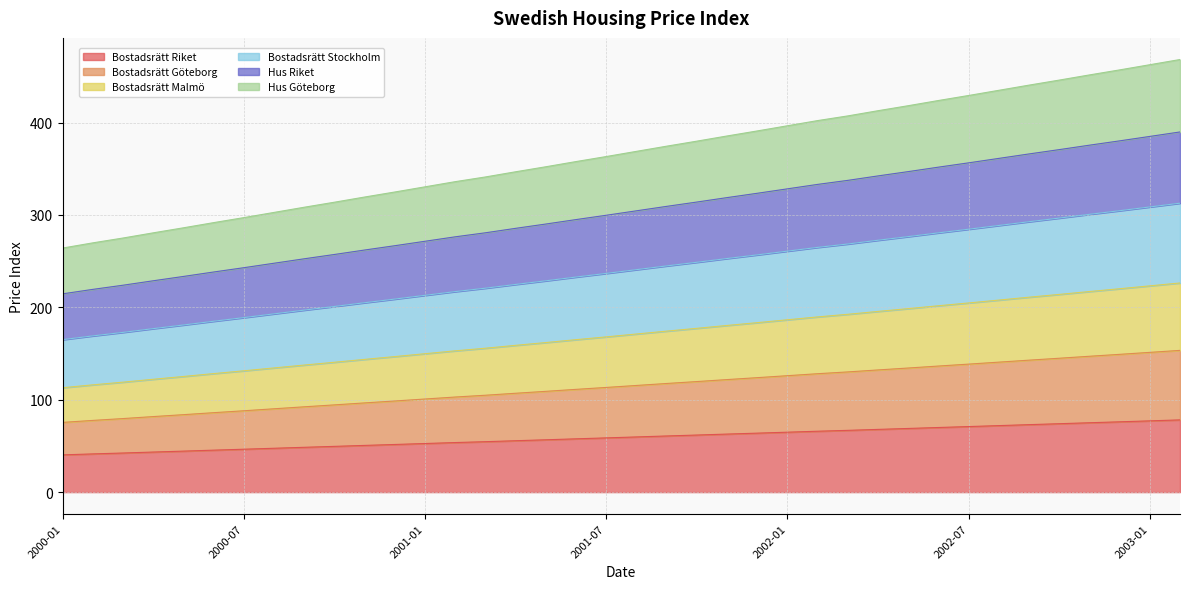

At which label does Bostadsrätt Riket first exceed 59?

2001-08